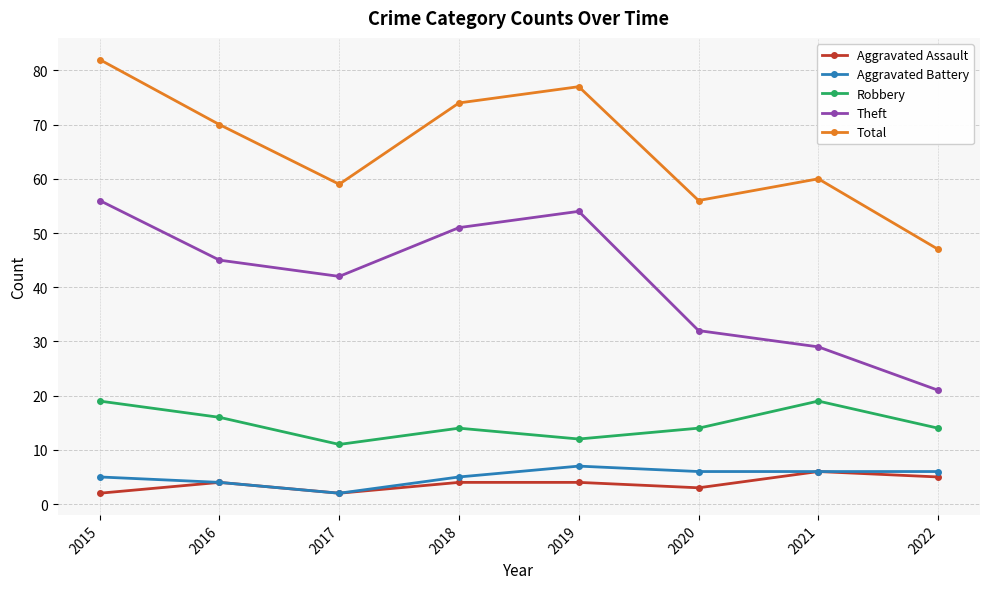

What is the greatest value displayed?

82